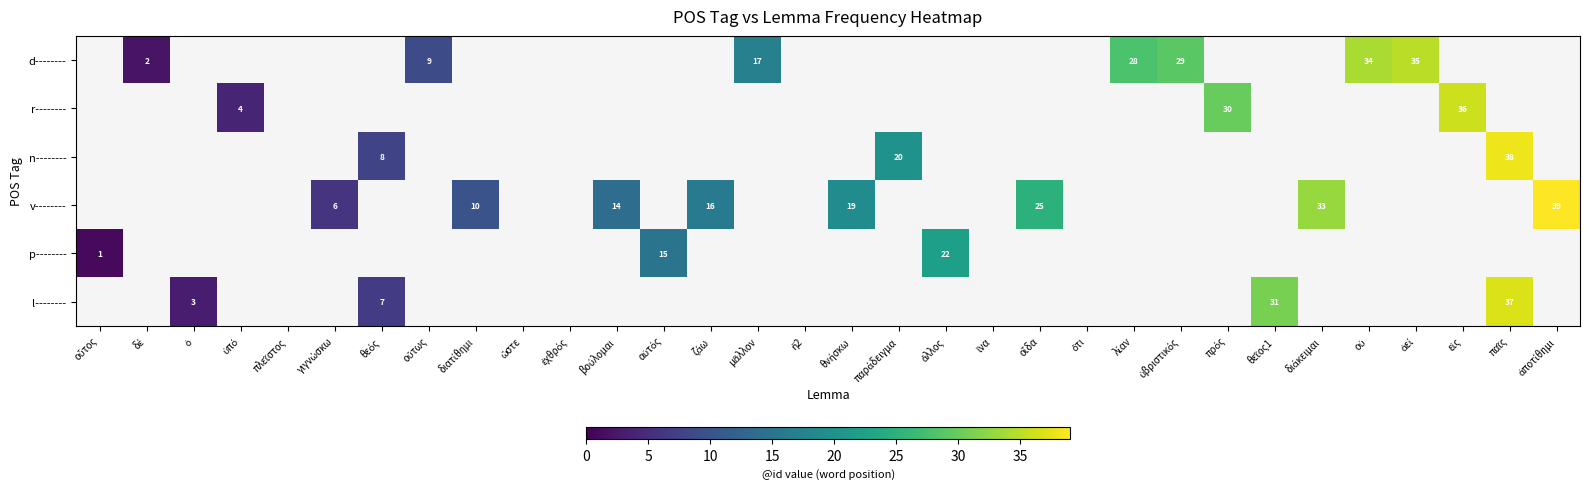

How many data points in v-------- are less than 19?

4